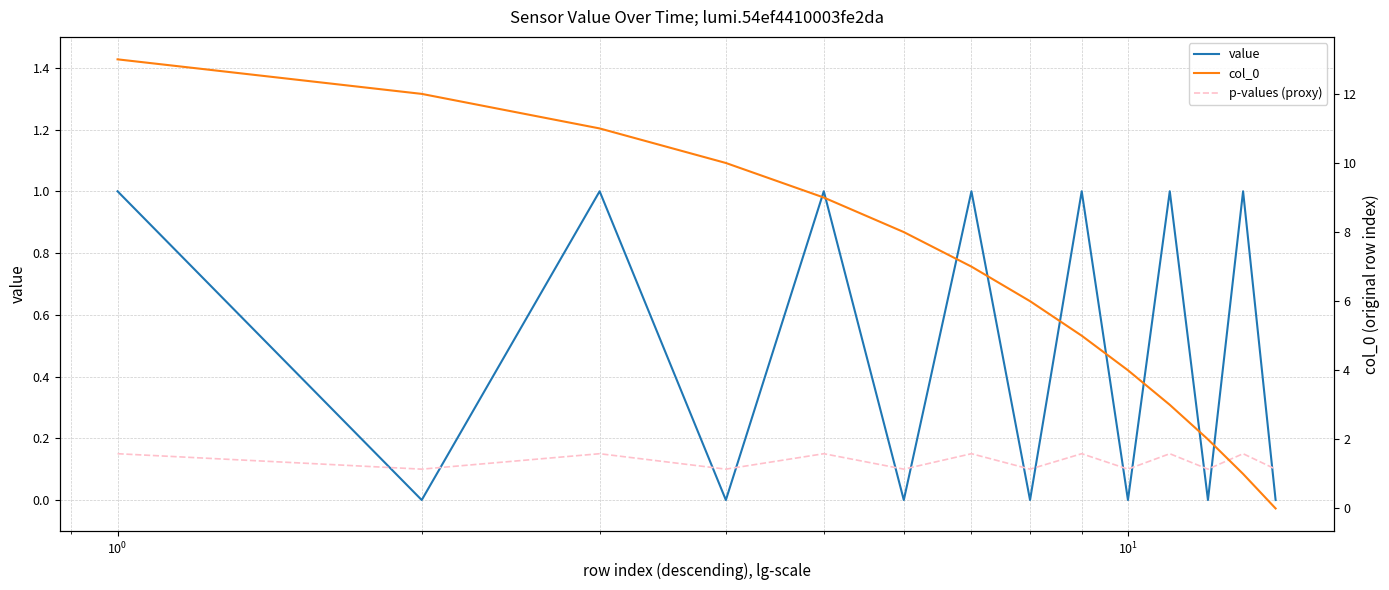

How many interior local peaks does the value series have?

6